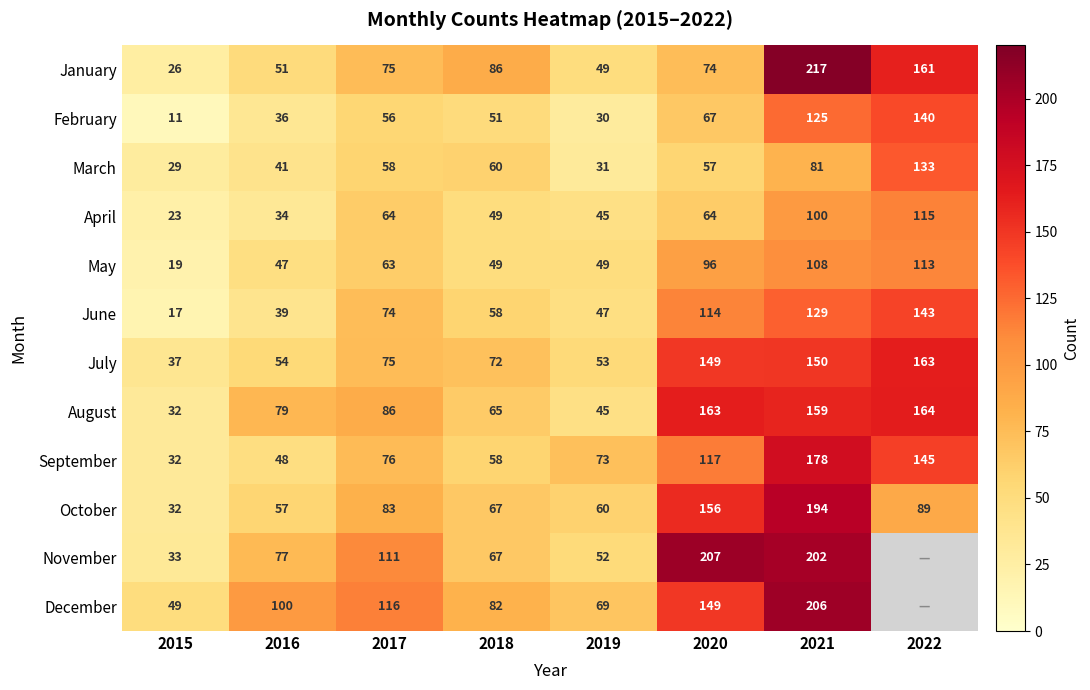

True or false: January has a value of 50.4 at 2020.

False